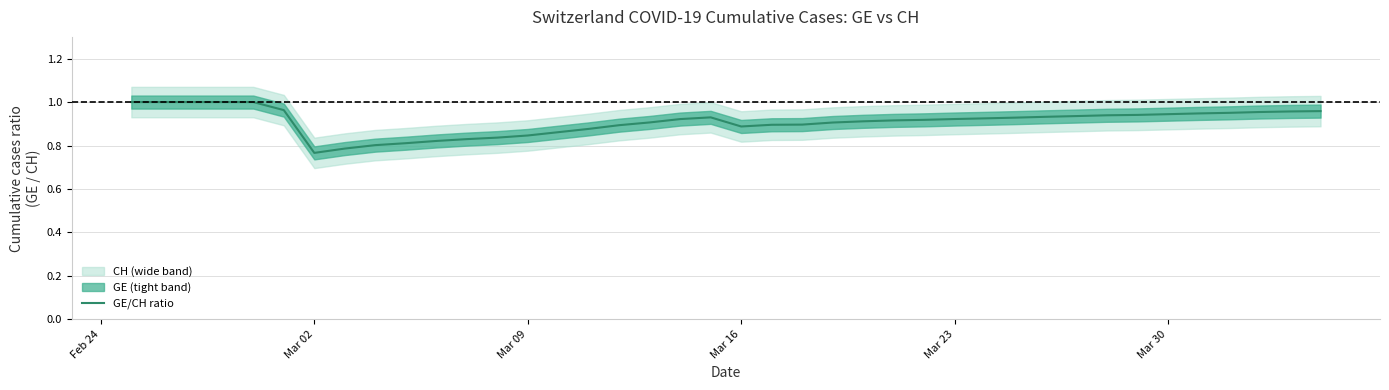

How many lines are shown in the chart?

1